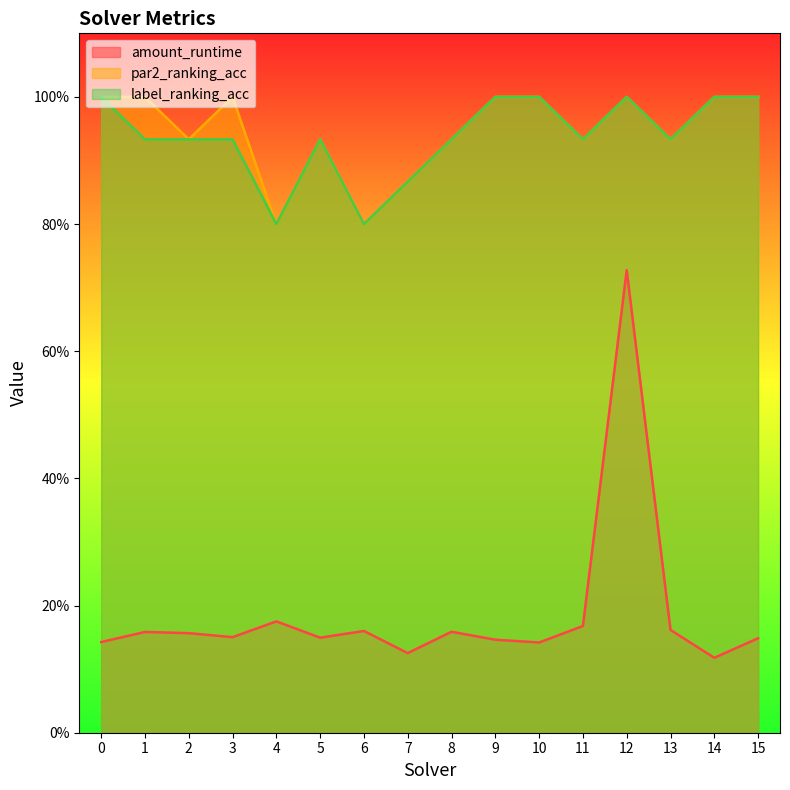

At which category does label_ranking_acc reach its first local valley?

4